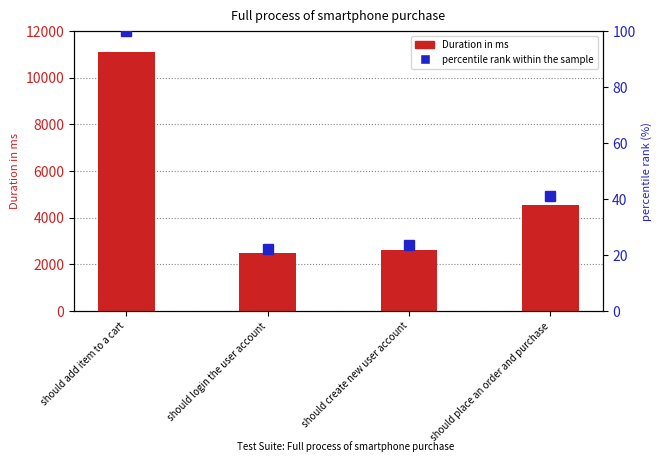

Are the bars grouped side by side (vs. stacked)?

Yes